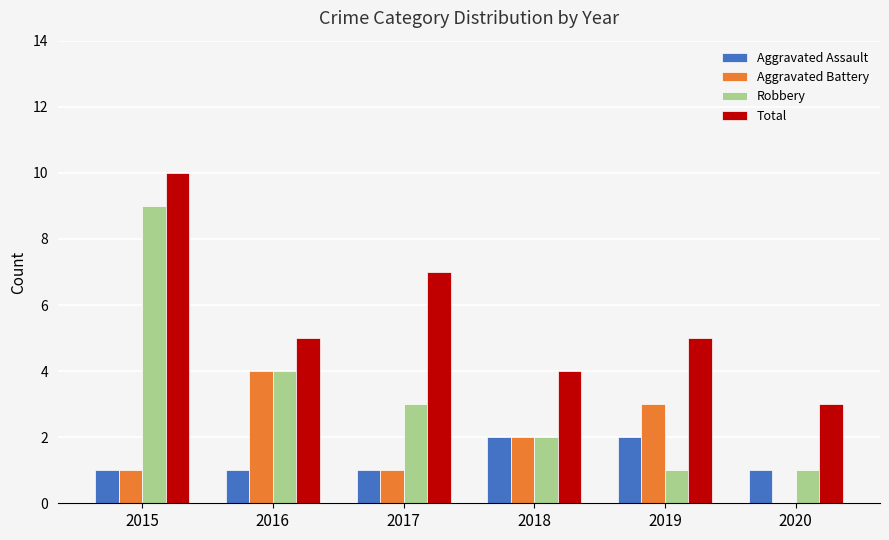

What is the sum of all Total values?

34